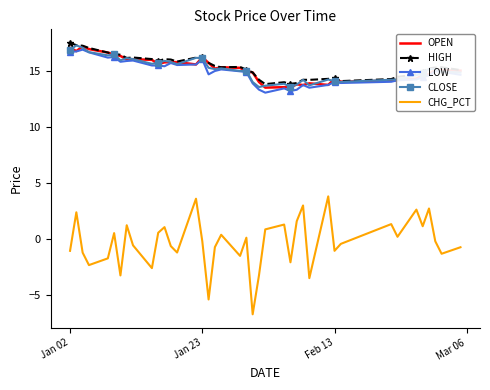

Which series has the largest range (max minus min)?

CHG_PCT